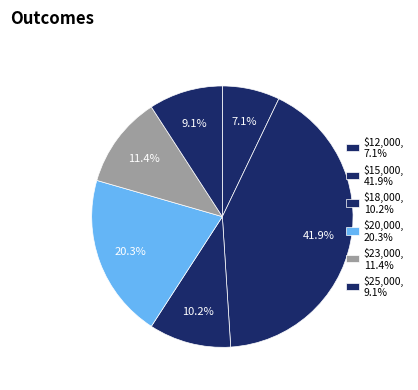

How many segments does this pie chart have?

6